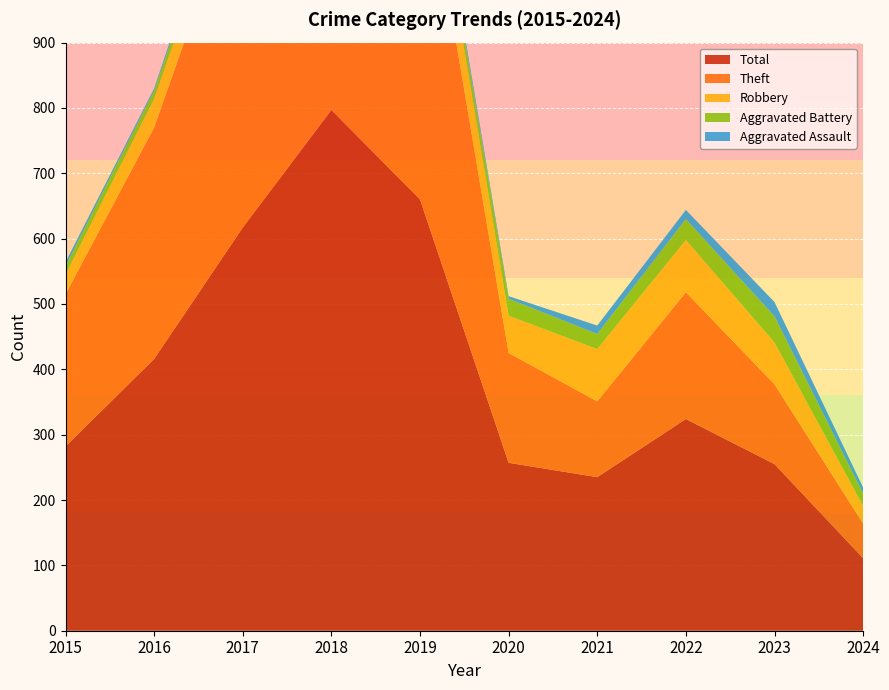

Reading left to right, transcribe all the data shown in this chart.

Robbery: 30	44	49	67	69	57	80	80	64	27
Theft: 233	354	538	705	568	168	116	194	122	53
Aggravated Battery: 13	13	17	18	14	26	23	32	40	19
Aggravated Assault: 6	3	12	5	8	4	13	14	22	9
Total: 282	416	617	797	660	257	235	324	255	111